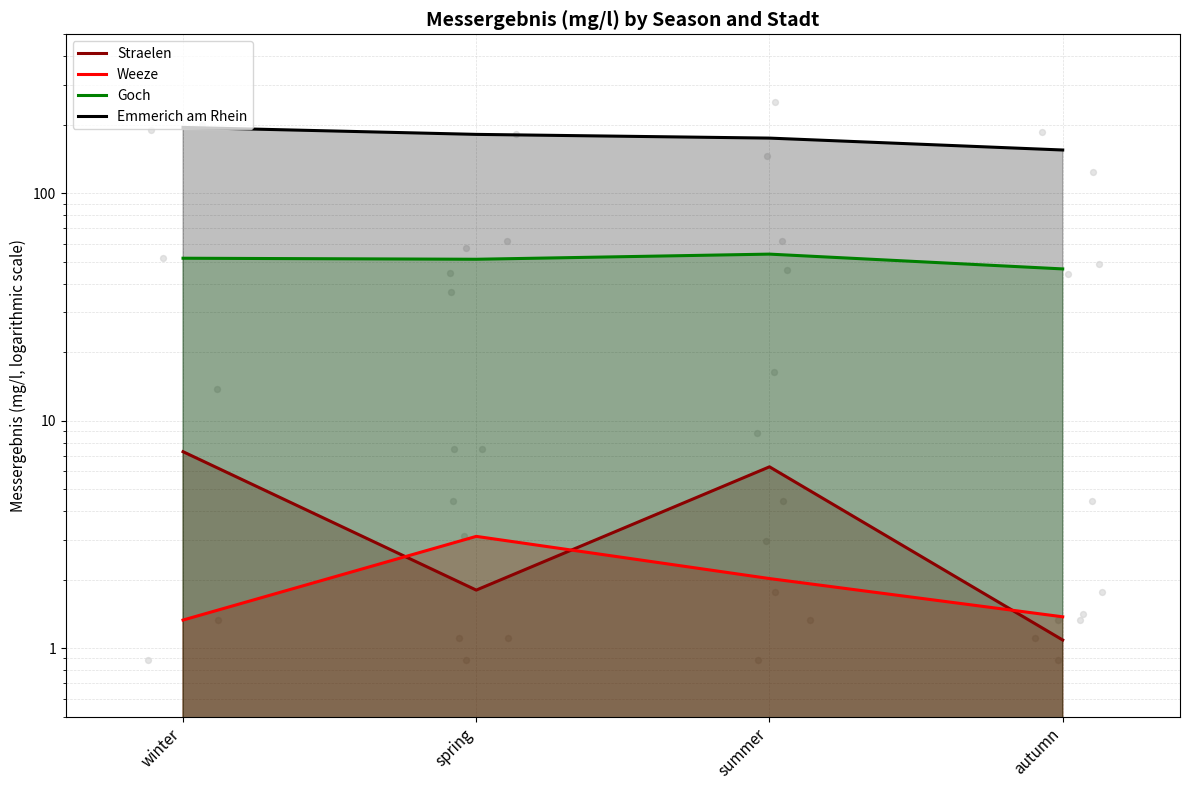

Which series has the widest spread of Y values?

Emmerich am Rhein